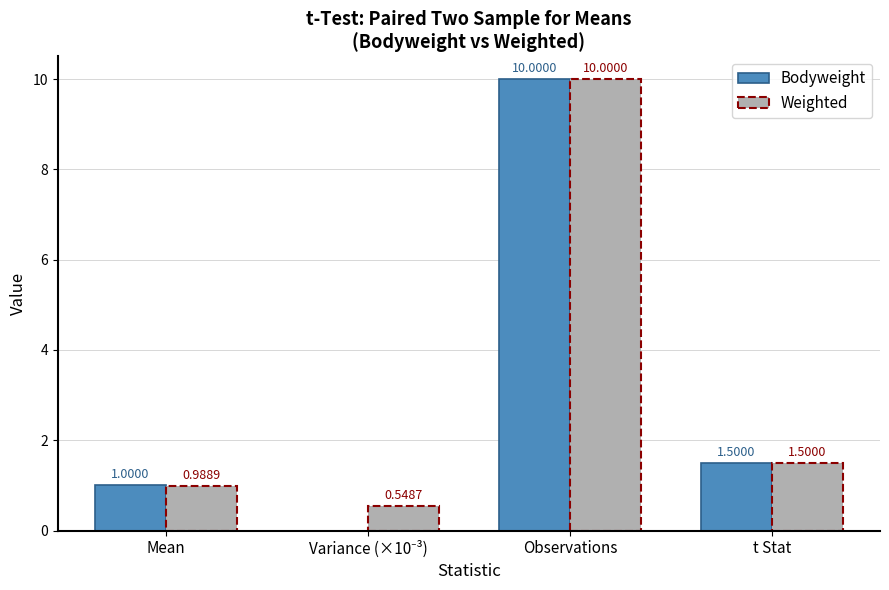

Where does the Weighted series first go above 1?

Observations